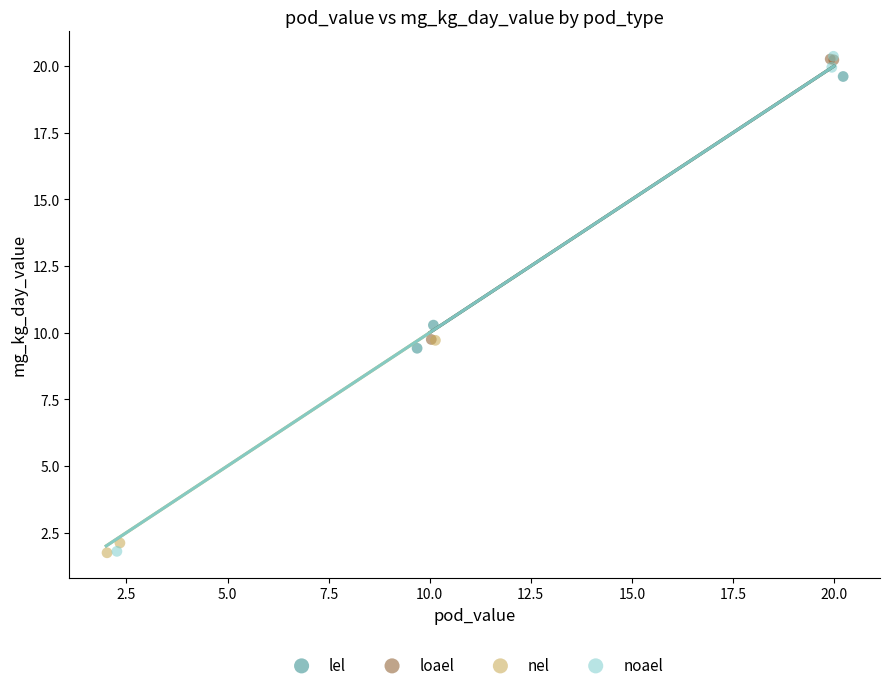

Which series has the largest Y range (max minus min)?

noael